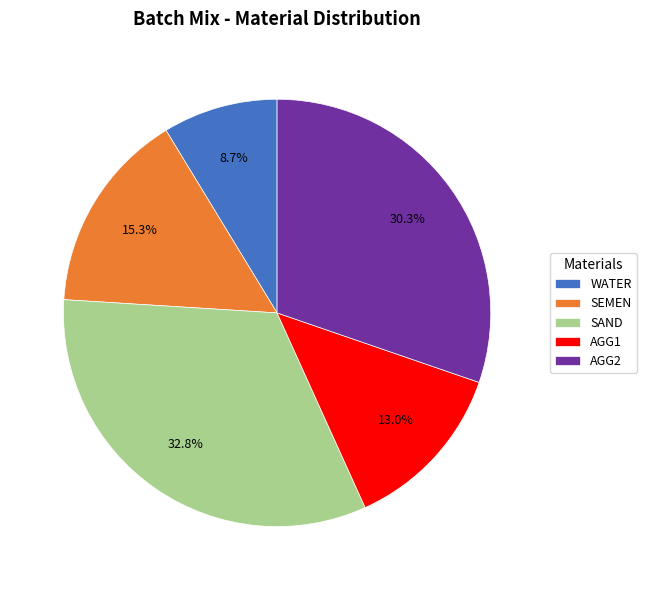

True or false: AGG1 accounts for 8% of the total.

False